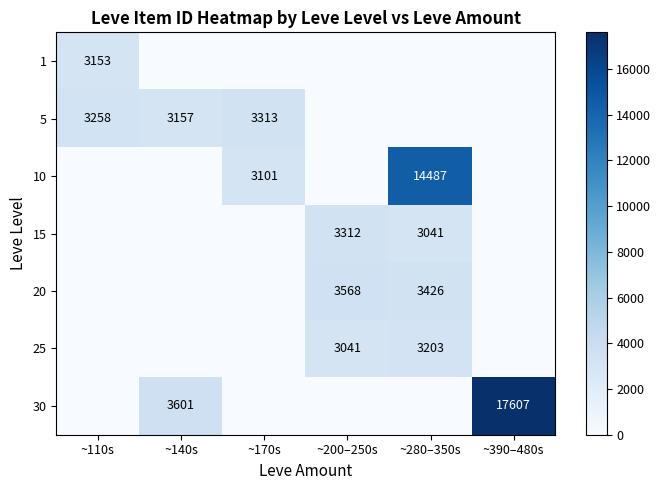

True or false: 5 has a value of 4824 at ~170s.

False